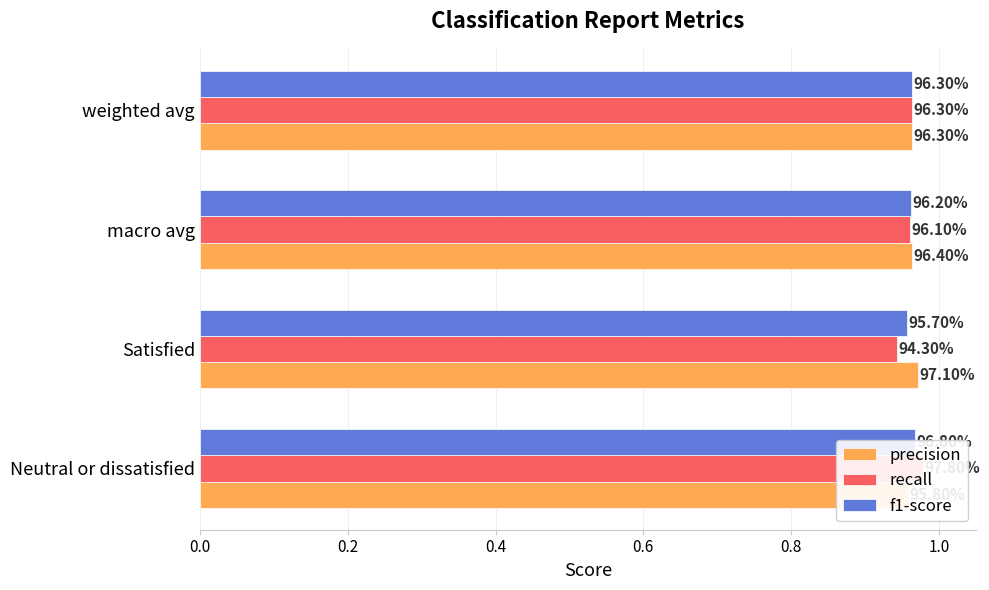

Reading right to left, transcribe all the data shown in this chart.

precision: 1.0	1.0	1.0	1.0
recall: 1.0	1.0	0.9	1.0
f1-score: 1.0	1.0	1.0	1.0